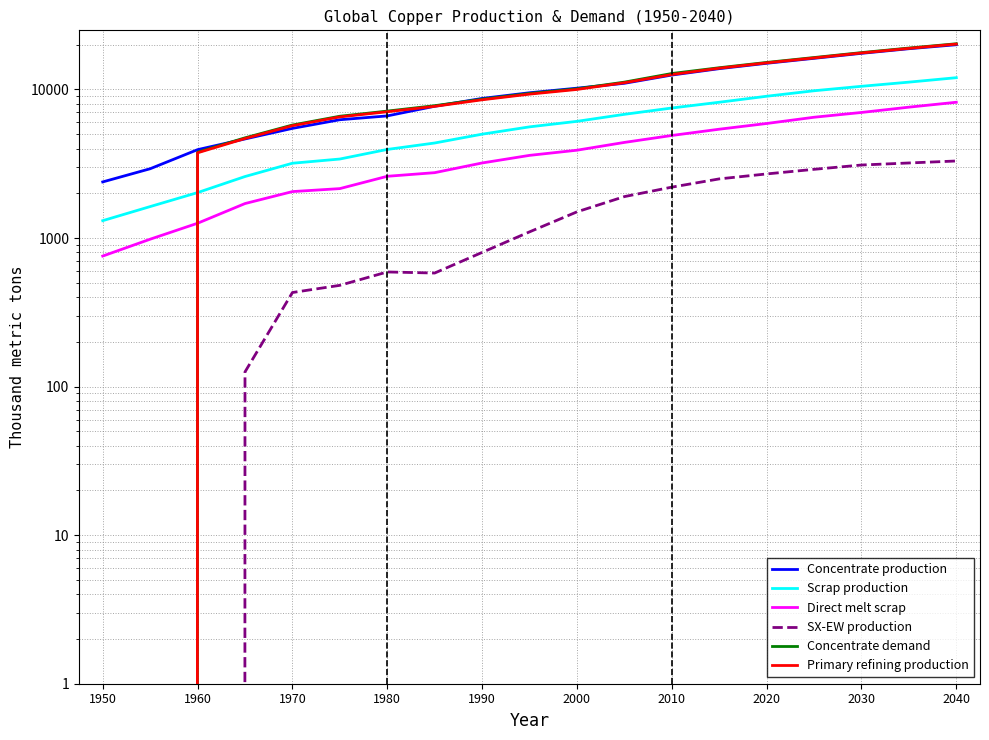

Which series has the largest range (max minus min)?

Concentrate demand